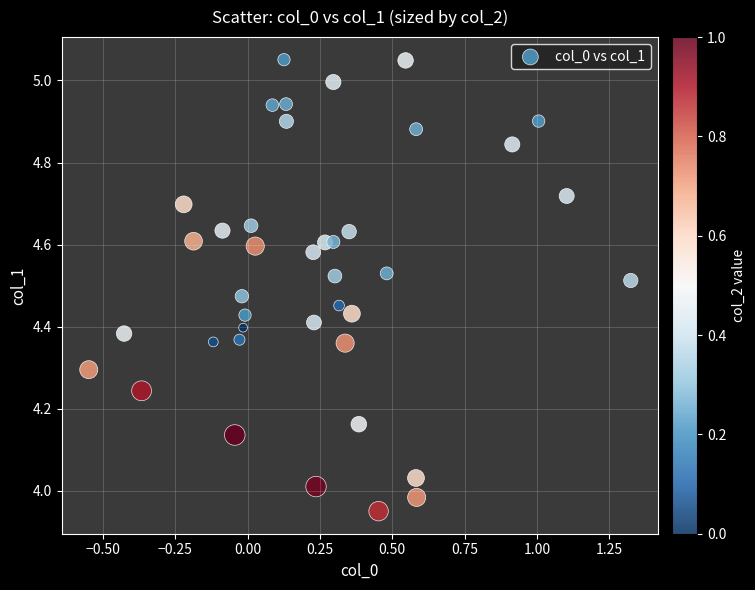

What is the range of Y values (max minus min)?

1.1